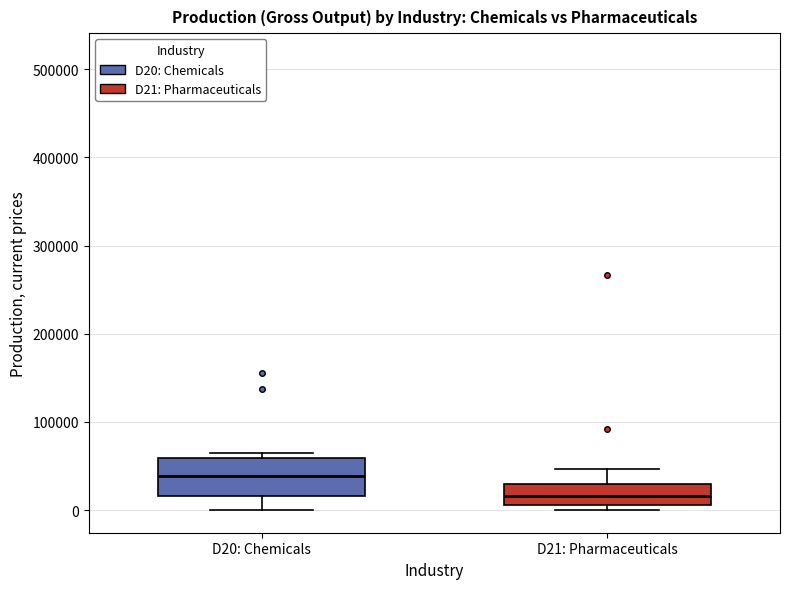

Where is the upper edge of the box for D20: Chemicals on the y-axis? The values are not printed on the chart, so give them approximately, as read against the axis.

60000